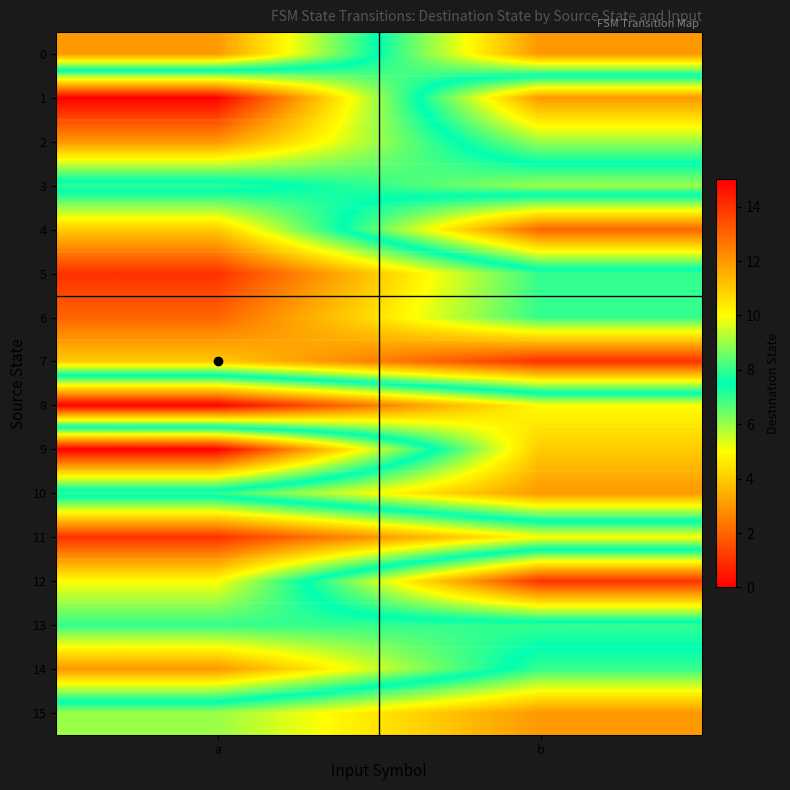

At which category is the sum across all series the highest?

a